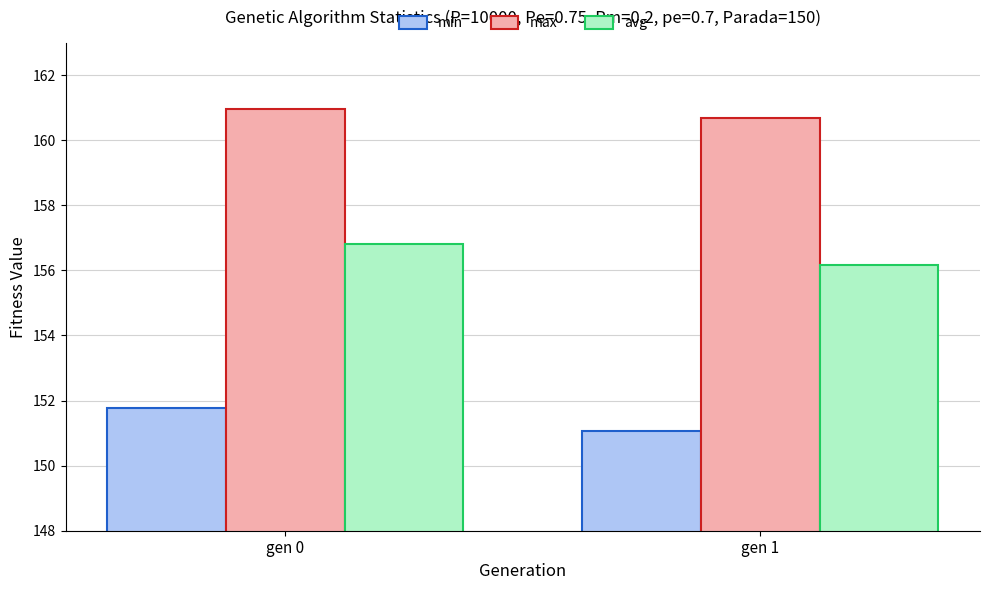

What are all the series names shown in the legend?

min, max, avg